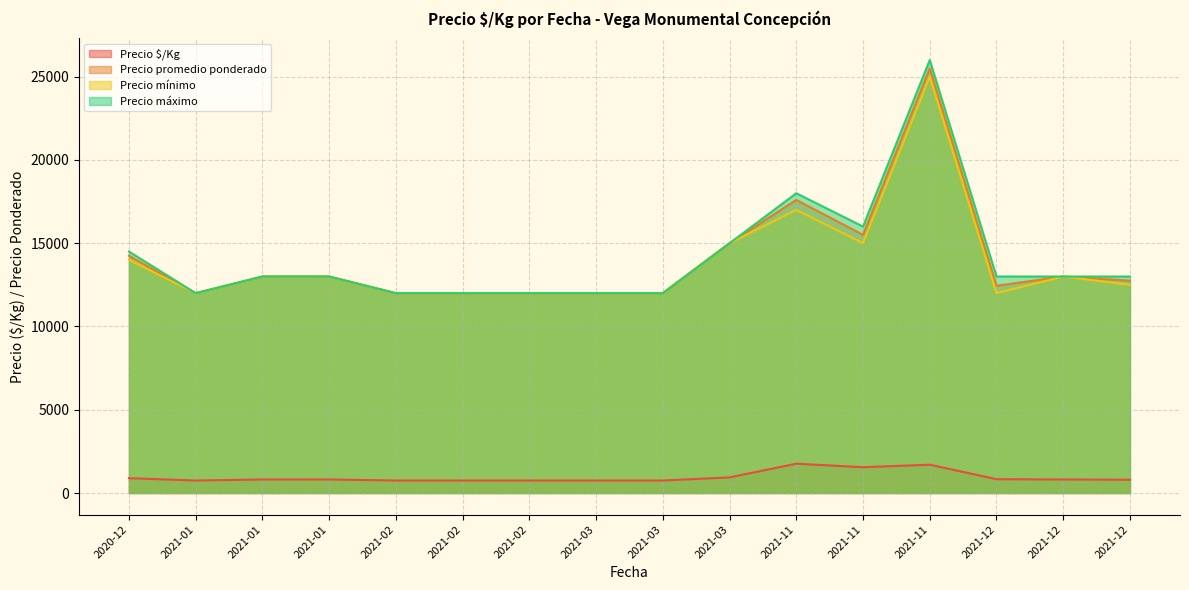

True or false: Precio mínimo and Precio $/Kg cross at least once.

False